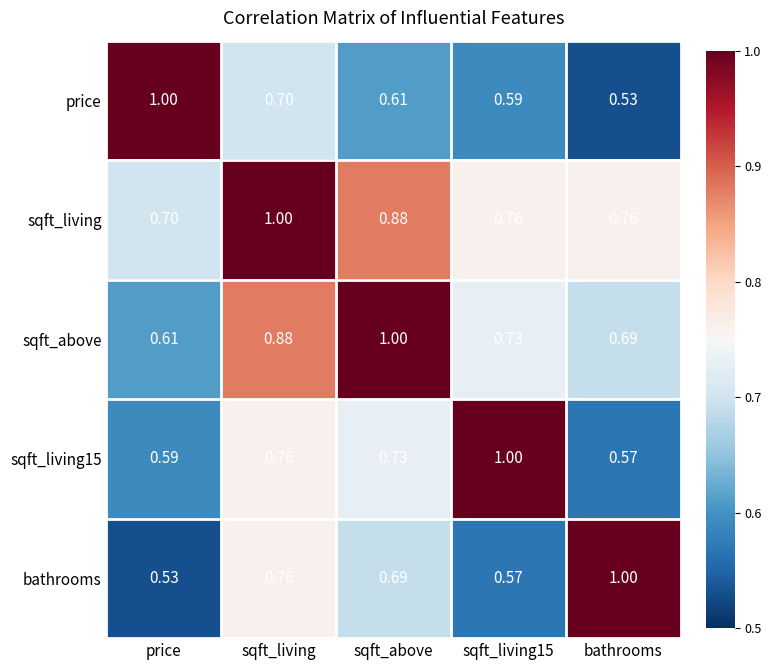

Is the value of sqft_above at price greater than the value of price at price?

No